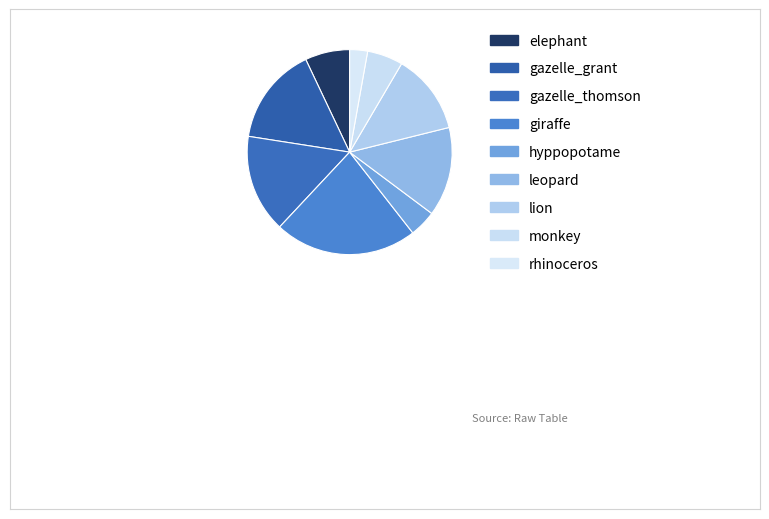

Combined, do leopard and lion account for over 50%?

No